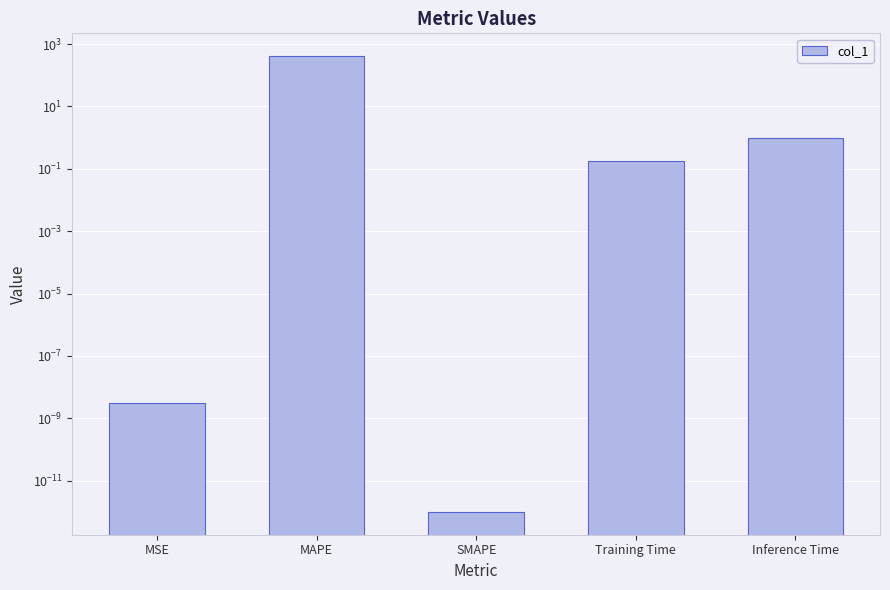

Reading left to right, what are all the values shown in this chart?

MSE=0.0	MAPE=410.3	SMAPE=0.0	Training Time=0.2	Inference Time=1.0